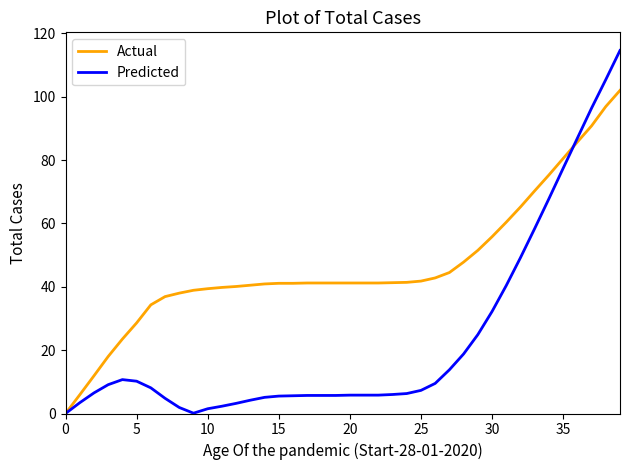

List the series in order of their peak value, lowest first.

Actual, Predicted